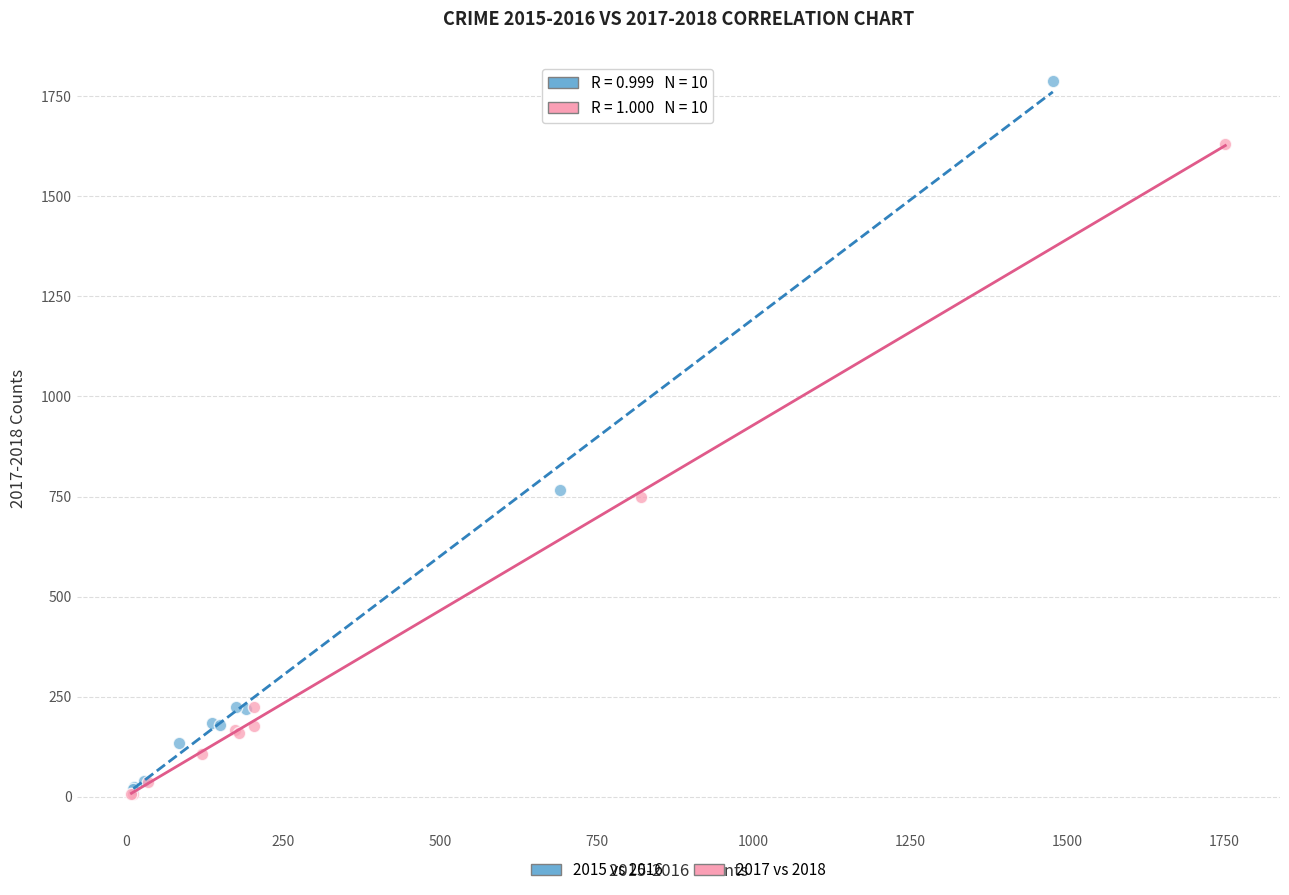

Which series has the largest Y range (max minus min)?

2015 vs 2016